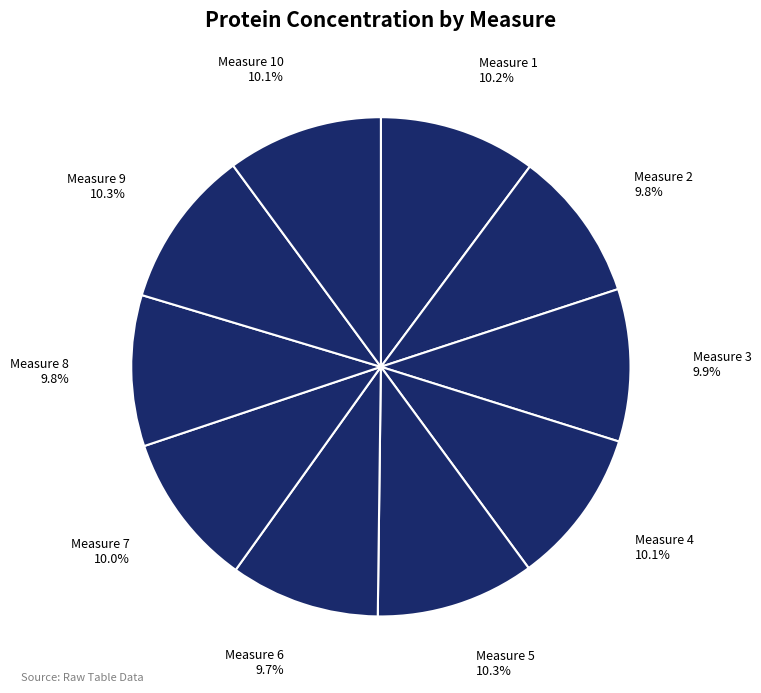

What is the total percentage of Measure 6 and Measure 7?

19.7%